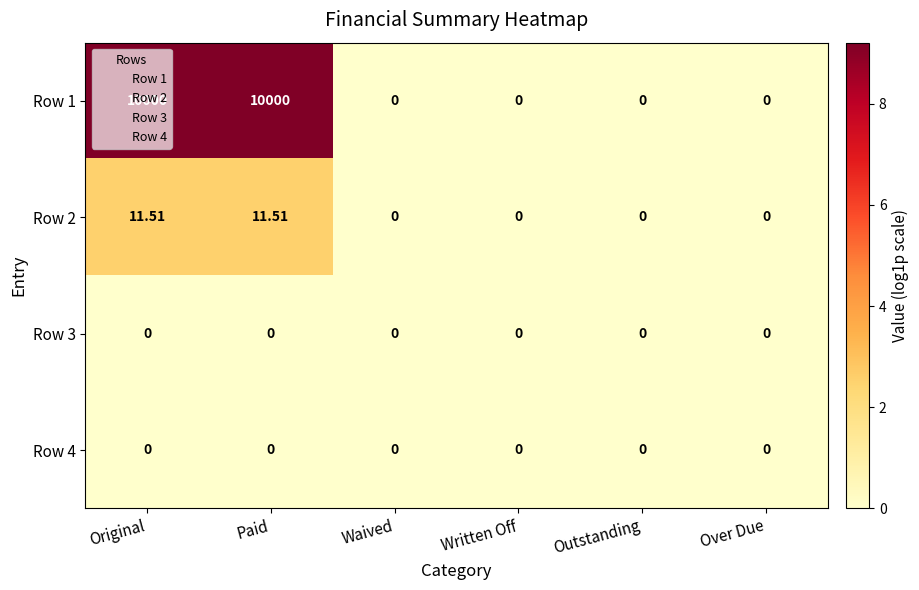

Reading left to right, what are all the values shown in this chart?

Row 1: Original=10000.0	Paid=10000.0	Waived=0.0	Written Off=0.0	Outstanding=0.0	Over Due=0.0
Row 2: Original=11.5	Paid=11.5	Waived=0.0	Written Off=0.0	Outstanding=0.0	Over Due=0.0
Row 3: Original=0.0	Paid=0.0	Waived=0.0	Written Off=0.0	Outstanding=0.0	Over Due=0.0
Row 4: Original=0.0	Paid=0.0	Waived=0.0	Written Off=0.0	Outstanding=0.0	Over Due=0.0